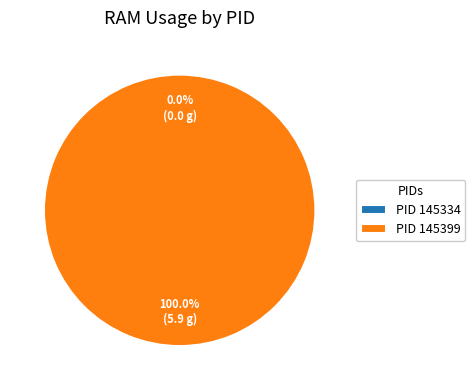

Count the number of slices in the pie.

2